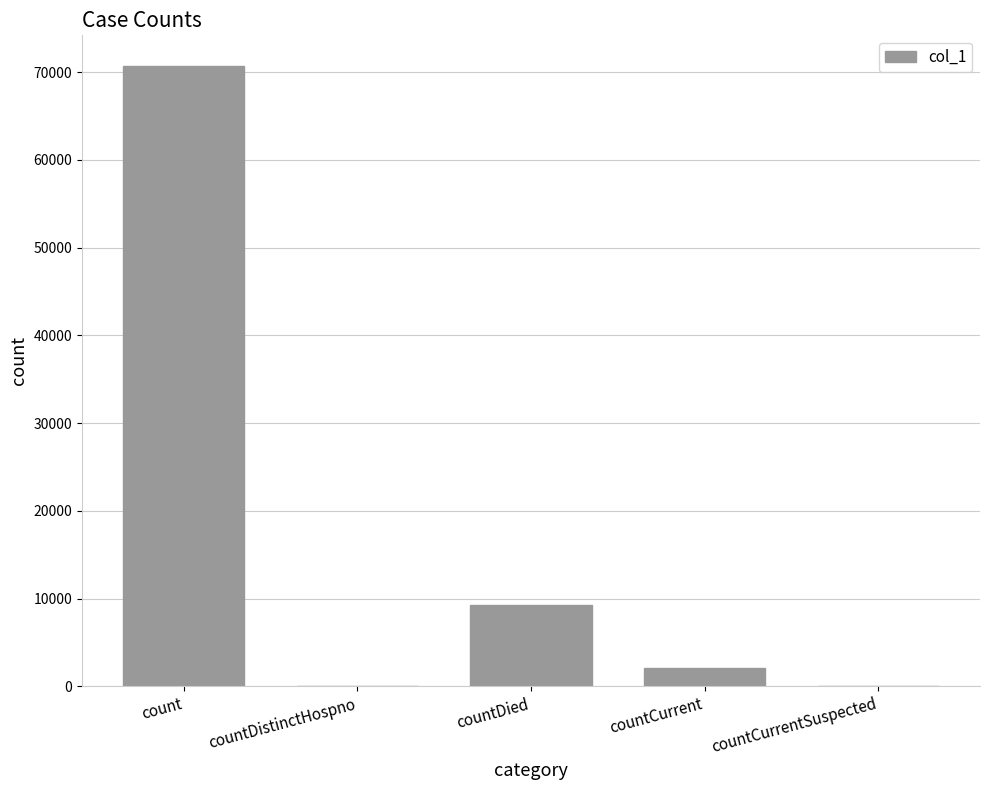

What is the sum of all values?

82027